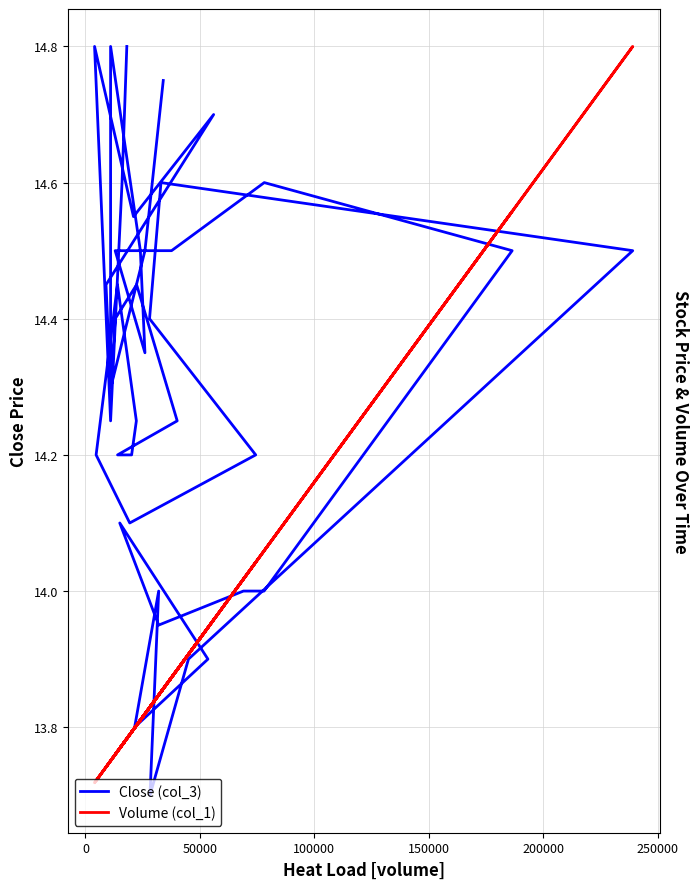

Which series has the largest range (max minus min)?

Close (col_3)